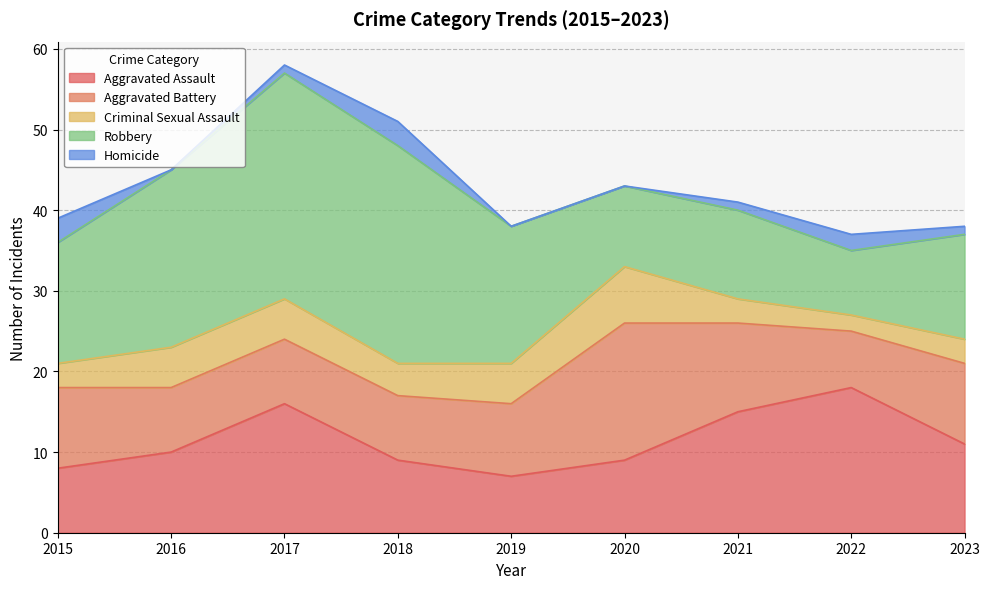

Read the Aggravated Assault value at 2015, to the nearest 10.

10